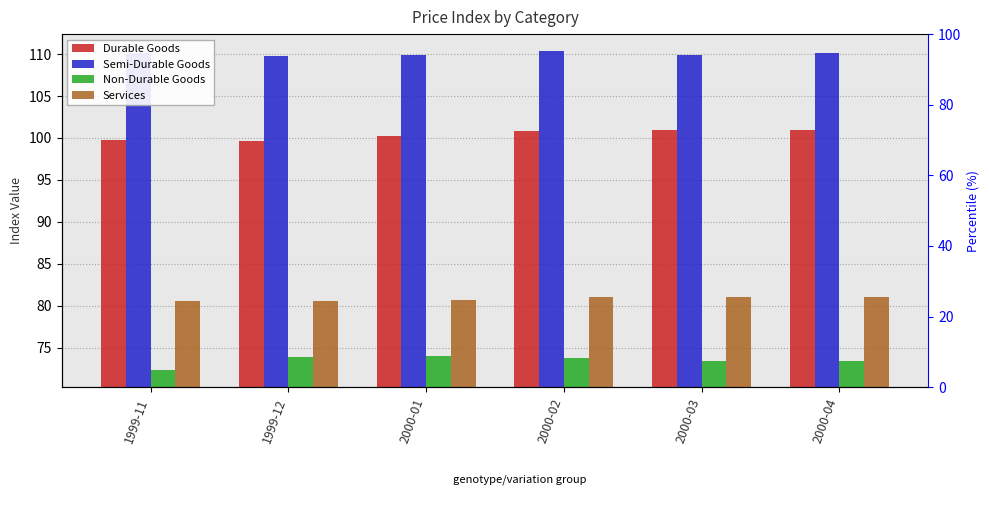

How many bars are there in each group?

4